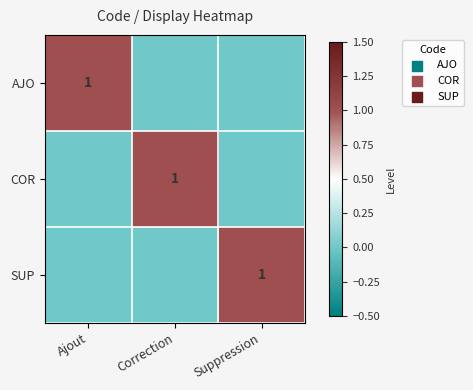

Which category has the lowest value across all series?

Correction